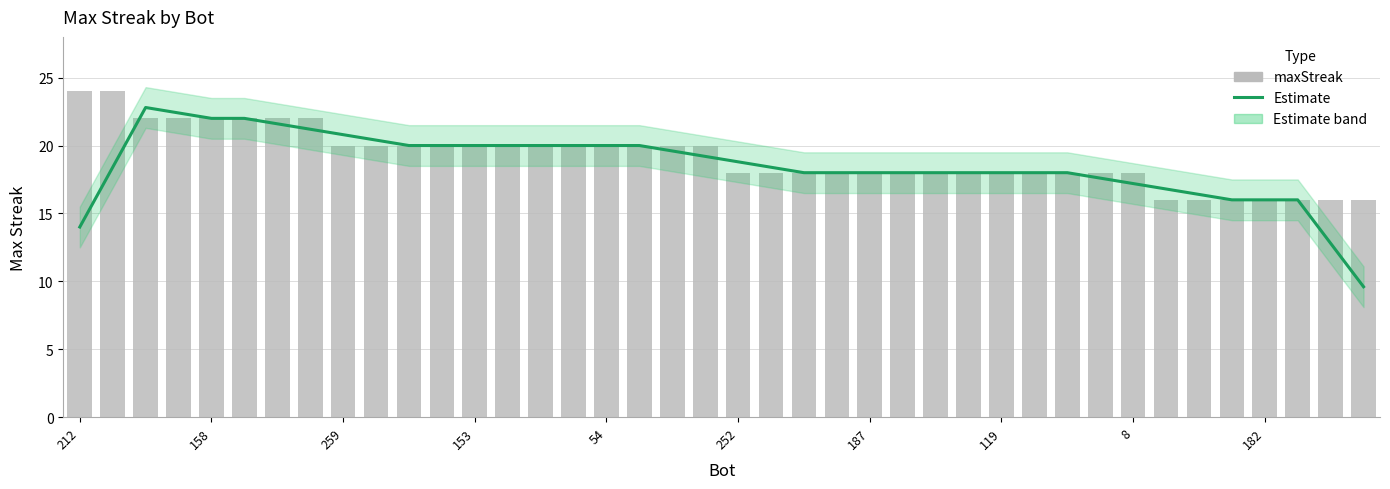

What is the difference between the highest and lowest values at 252?

0.8